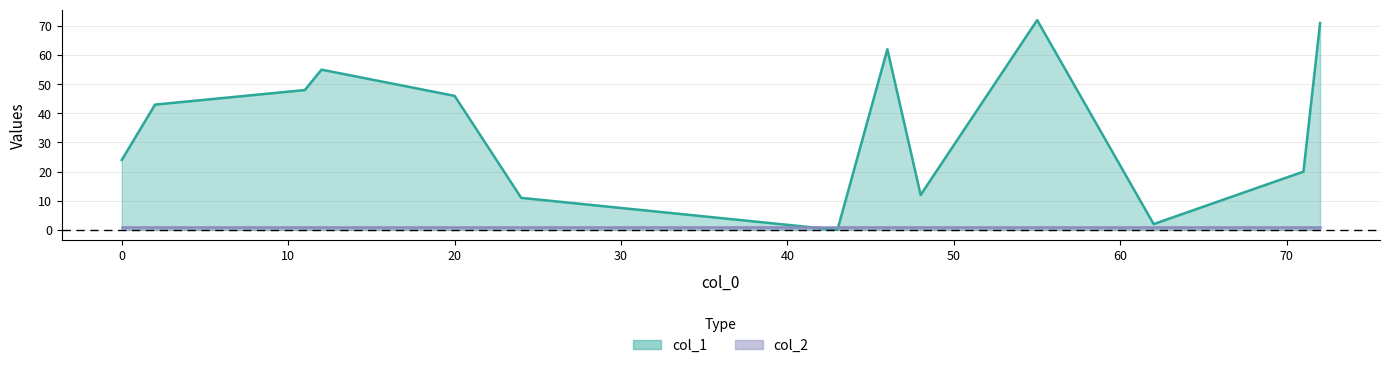

Which series ends up on top after the final intersection of col_2 and col_1?

col_1